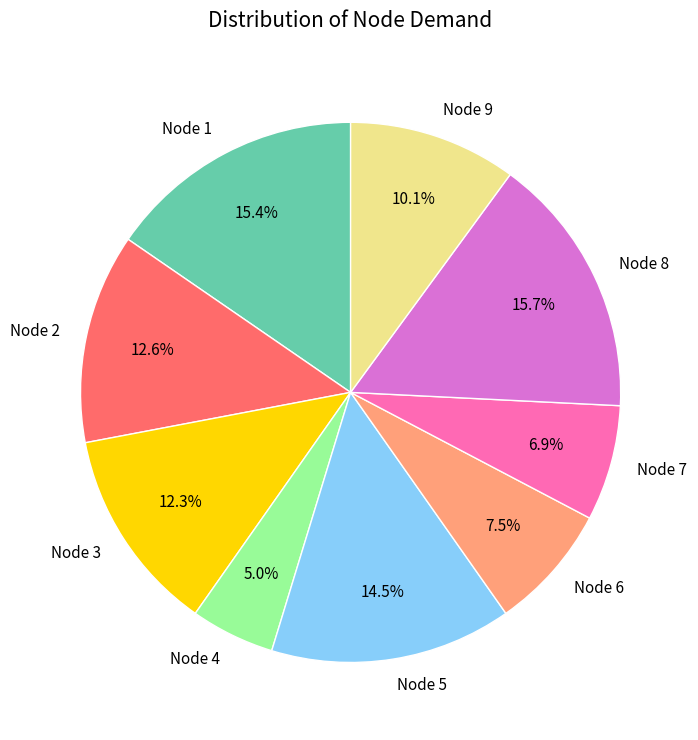

Which category has the smallest portion of the pie?

Node 4